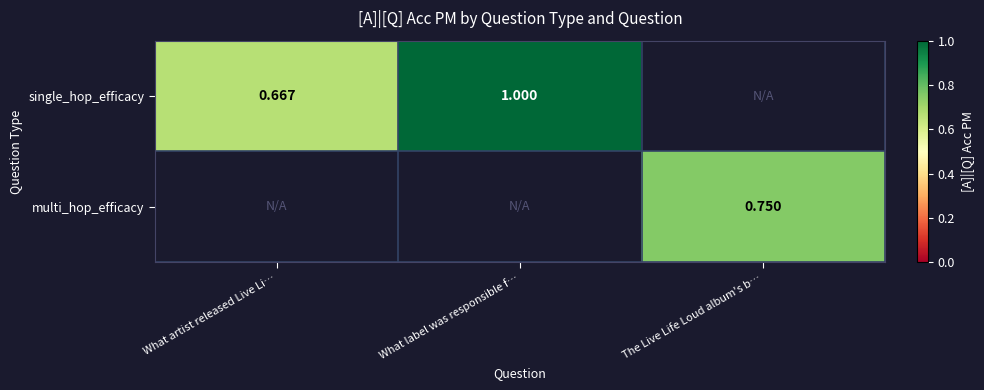

How many values in single_hop_efficacy are above zero?

2